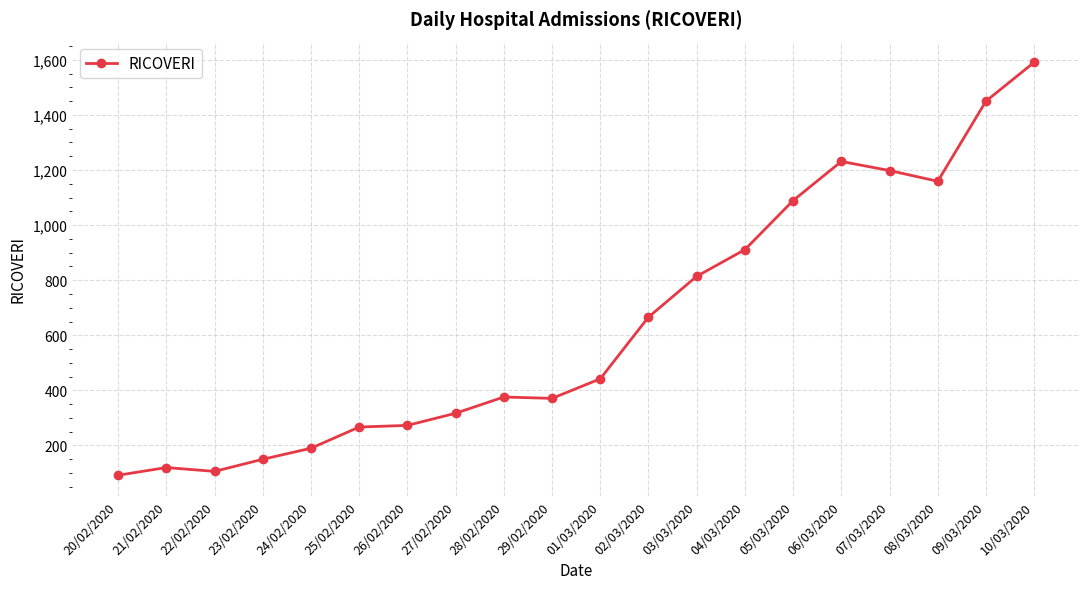

Which category has the lowest value across all series?

20/02/2020